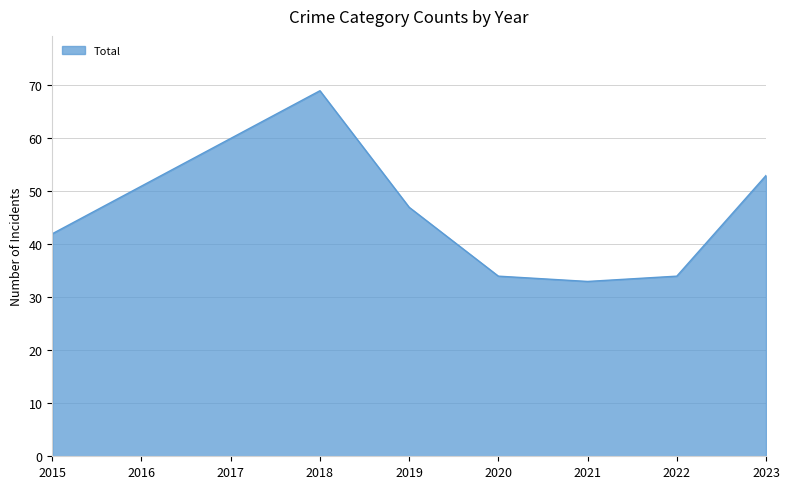

What is the difference between the values at 2017 and 2023?

7